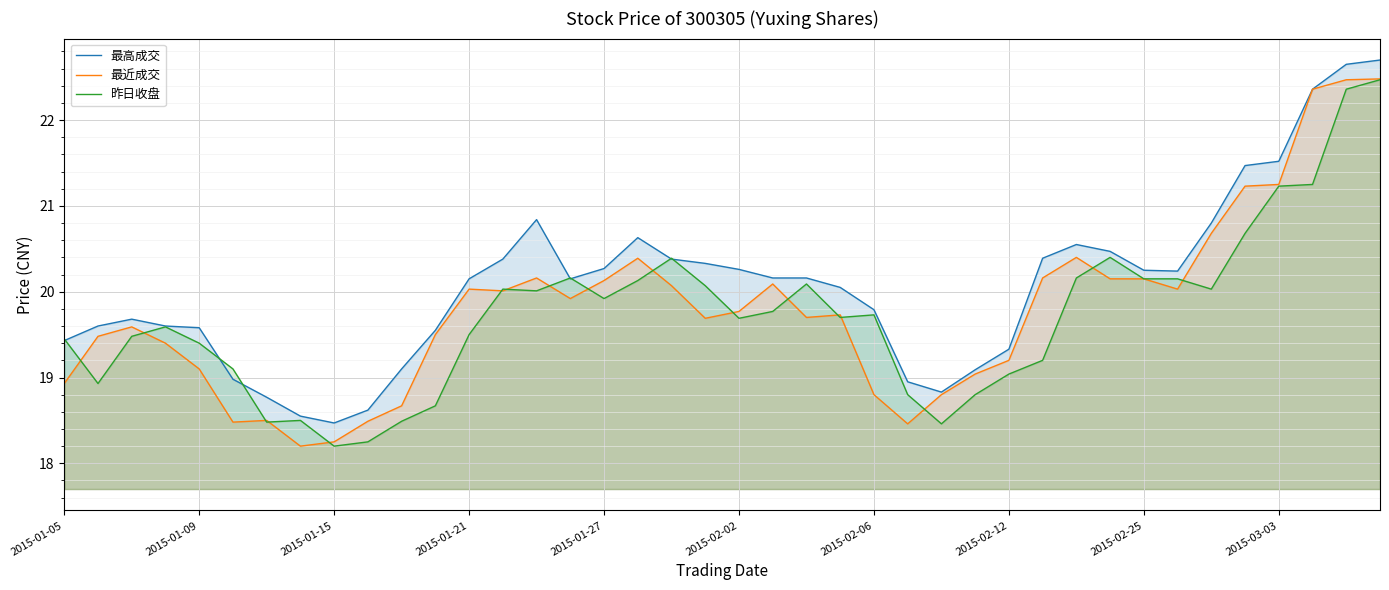

Reading left to right, what are all the values shown in this chart?

最高成交: 19.4	19.6	19.7	19.6	19.6	19.0	18.8	18.6	18.5	18.6	19.1	19.6	20.1	20.4	20.8	20.1	20.3	20.6	20.4	20.3	20.3	20.2	20.2	20.1	19.8	18.9	18.8	19.1	19.3	20.4	20.6	20.5	20.2	20.2	20.8	21.5	21.5	22.4	22.6	22.7
最近成交: 18.9	19.5	19.6	19.4	19.1	18.5	18.5	18.2	18.2	18.5	18.7	19.5	20.0	20.0	20.2	19.9	20.1	20.4	20.1	19.7	19.8	20.1	19.7	19.7	18.8	18.5	18.8	19.0	19.2	20.2	20.4	20.1	20.1	20.0	20.7	21.2	21.2	22.4	22.5	22.5
昨日收盘: 19.4	18.9	19.5	19.6	19.4	19.1	18.5	18.5	18.2	18.2	18.5	18.7	19.5	20.0	20.0	20.2	19.9	20.1	20.4	20.1	19.7	19.8	20.1	19.7	19.7	18.8	18.5	18.8	19.0	19.2	20.2	20.4	20.1	20.1	20.0	20.7	21.2	21.2	22.4	22.5